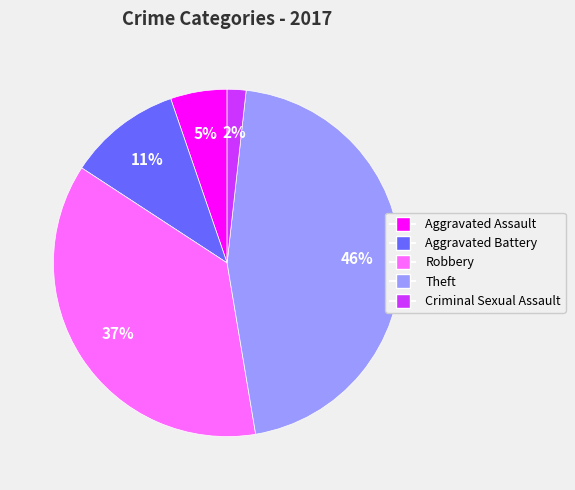

The Aggravated Assault slice represents 14% of the pie. True or false?

False